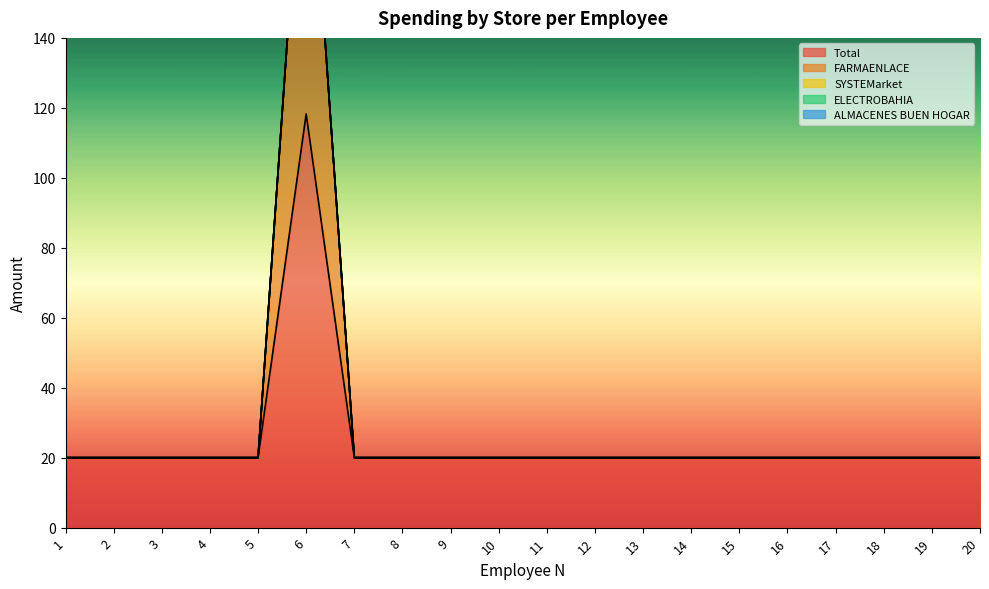

True or false: SYSTEMarket and Total cross at least once.

False